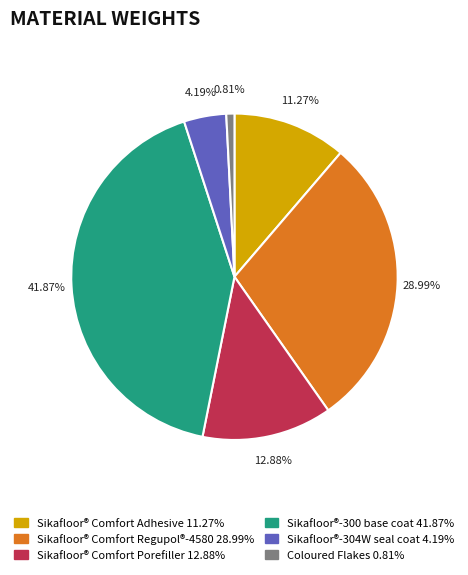

Between Sikafloor®-300 base coat and Sikafloor®-304W seal coat, which is larger?

Sikafloor®-300 base coat